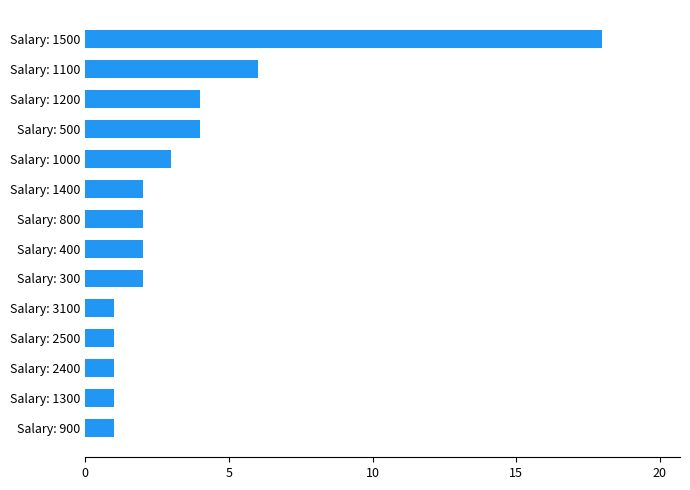

What is the change in value from Salary: 1500 to Salary: 2500?

-17